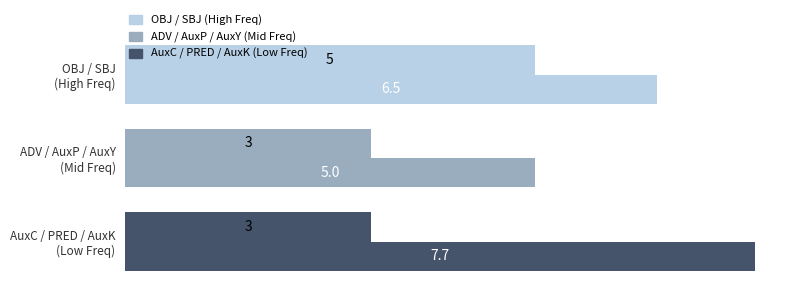

How many series are shown in this chart?

2